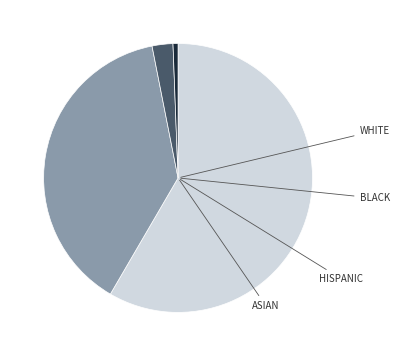

Is there any slice that represents more than half of the pie?

Yes